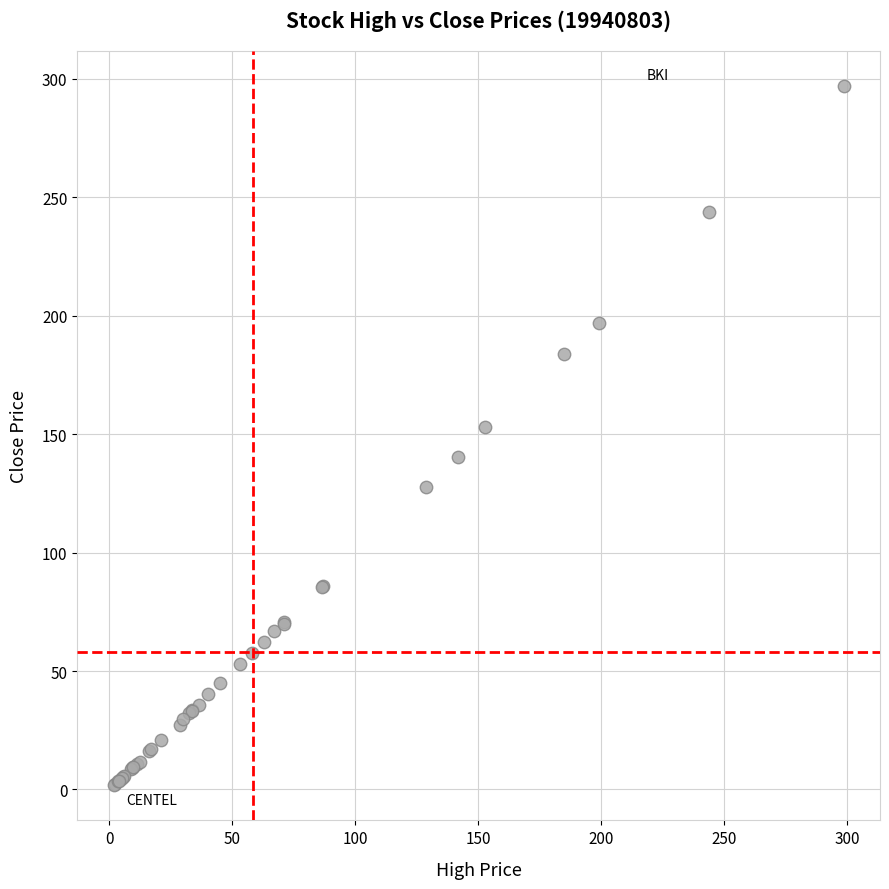

What Y value in the scatter plot is closest to 149?

153.0